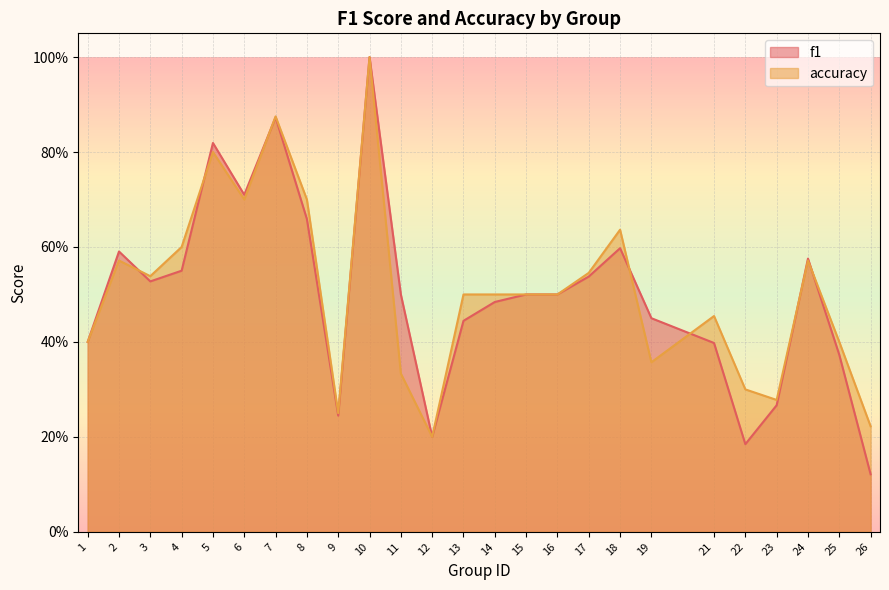

What is the difference between the accuracy values at 24 and 5?

0.2